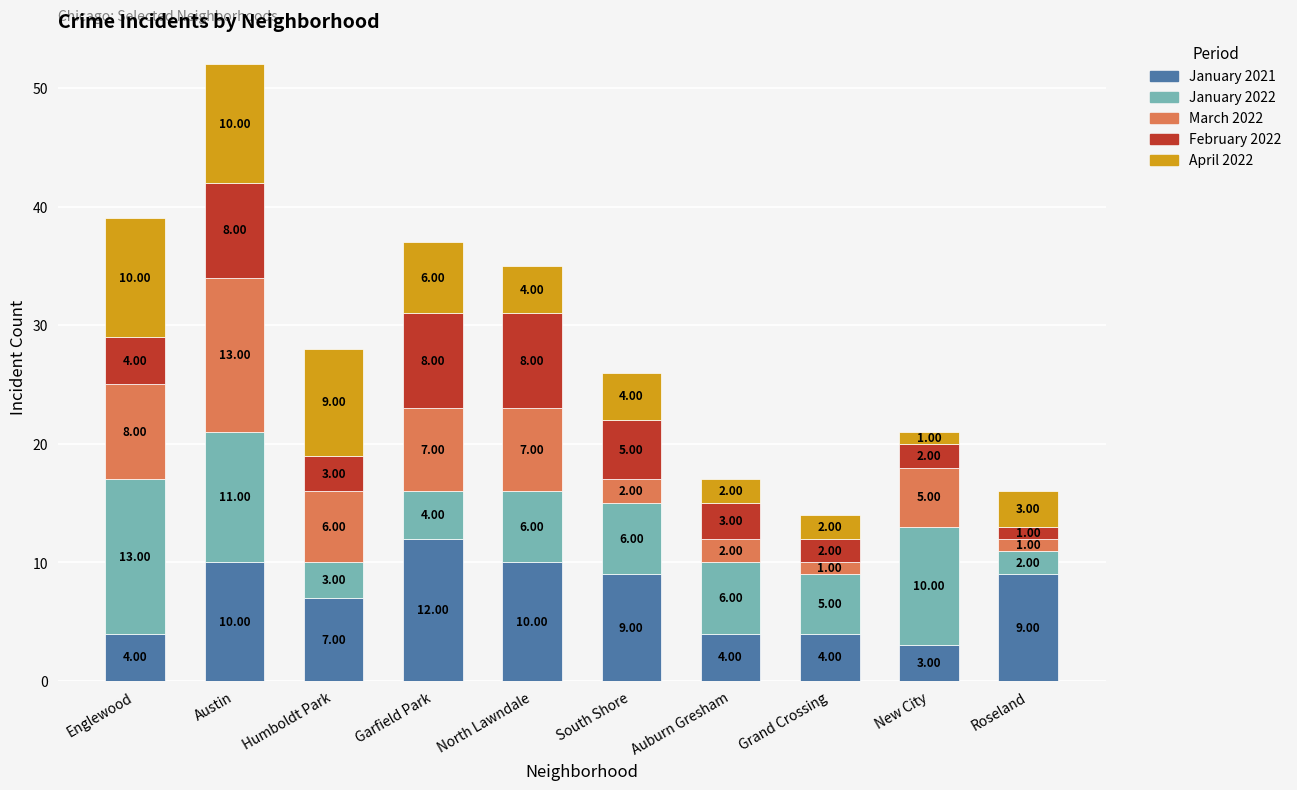

Which category has the lowest value in the January 2021 series?

New City